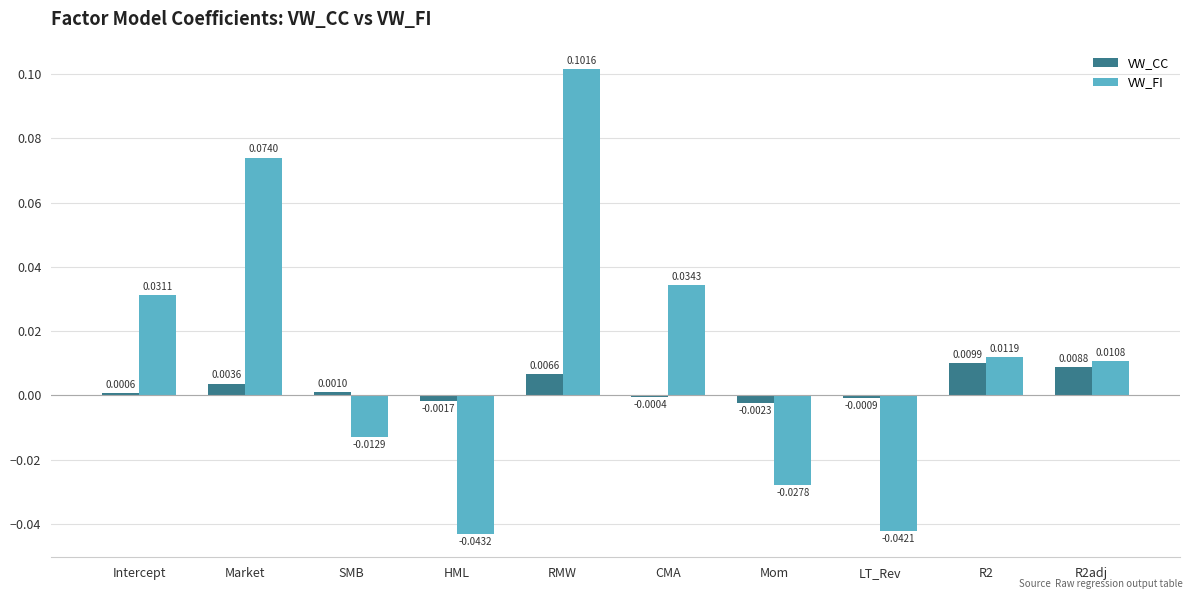

Which series changed the most between Intercept and Mom?

VW_FI